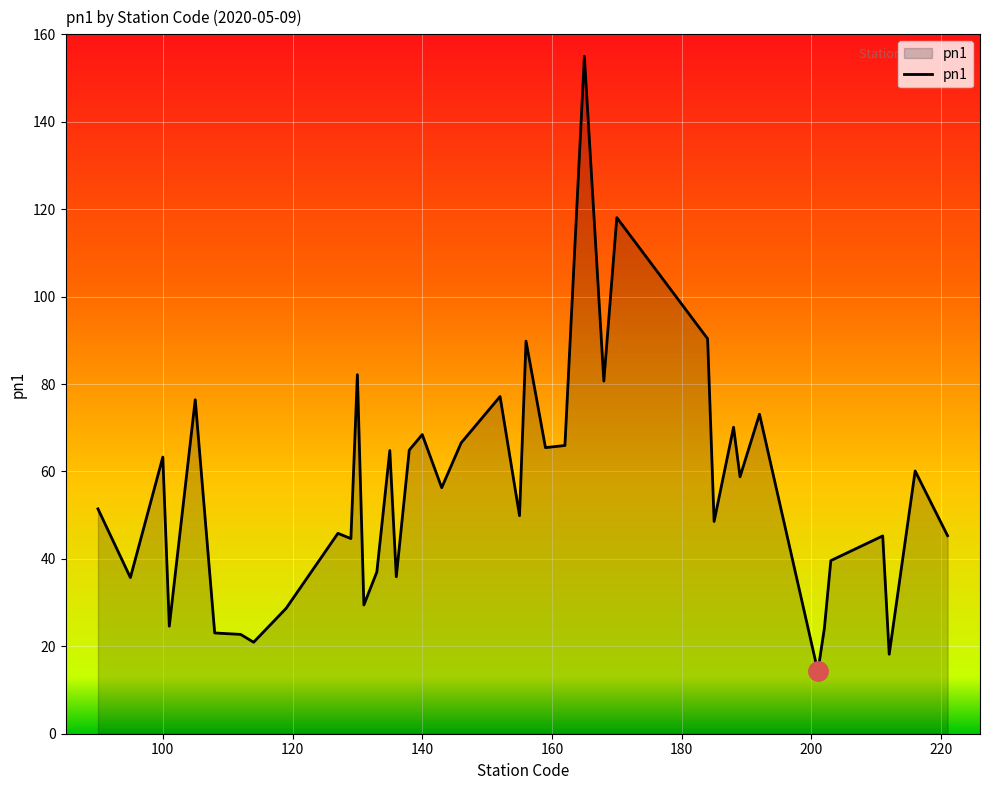

What is the minimum value shown in the chart?

14.3